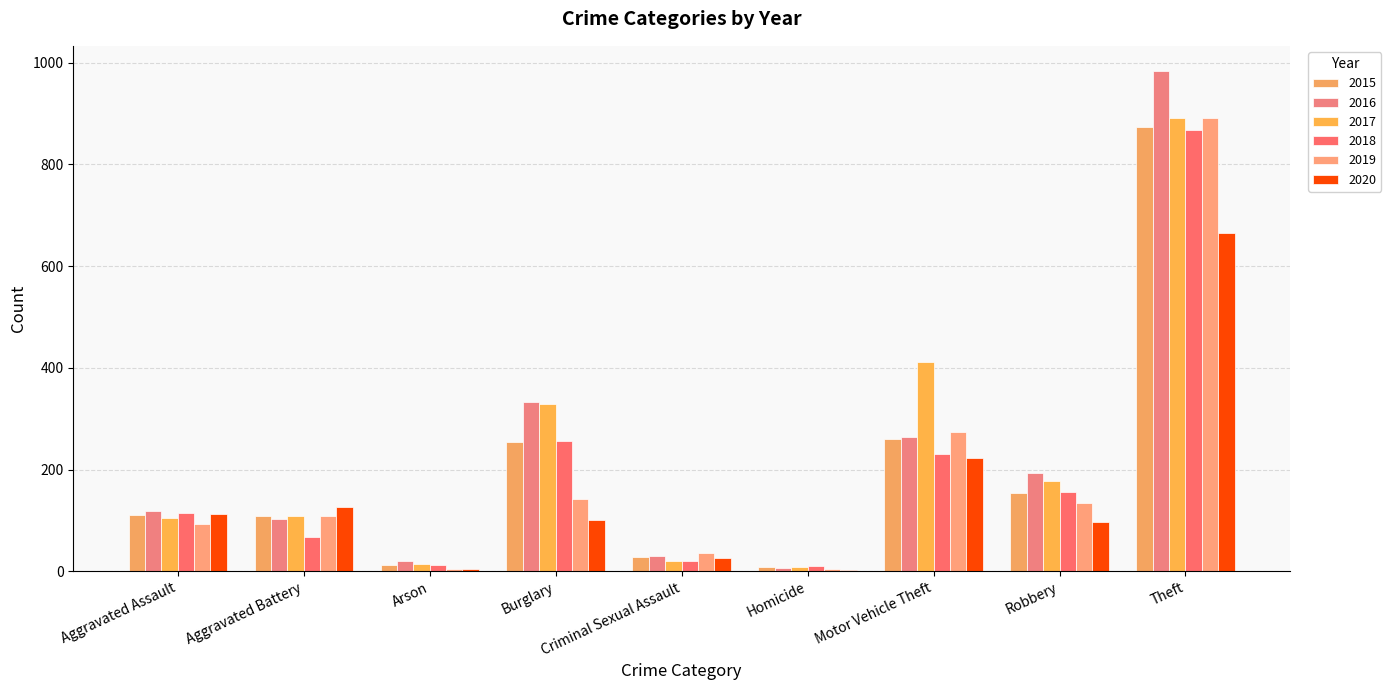

What is the value of the 2020 bar at the 2nd from the left?

126